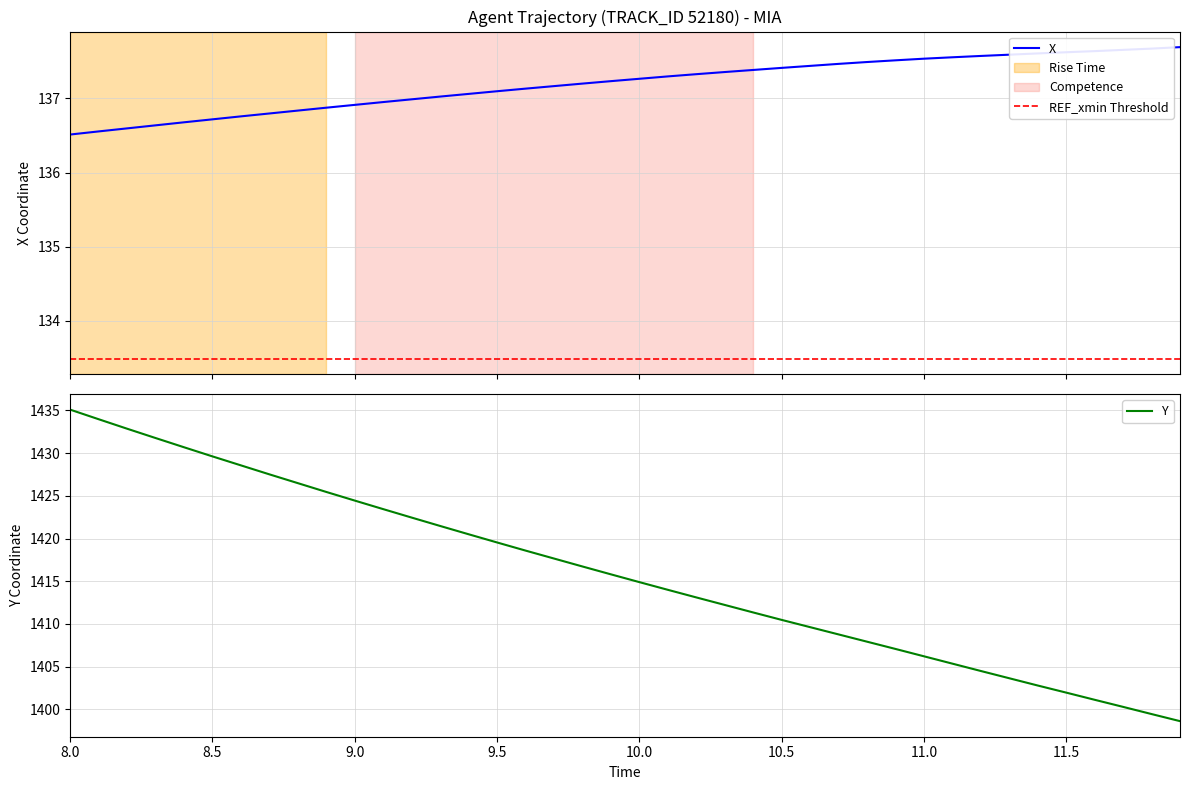

The value of Y at 8.5 is 1429.6. True or false?

True